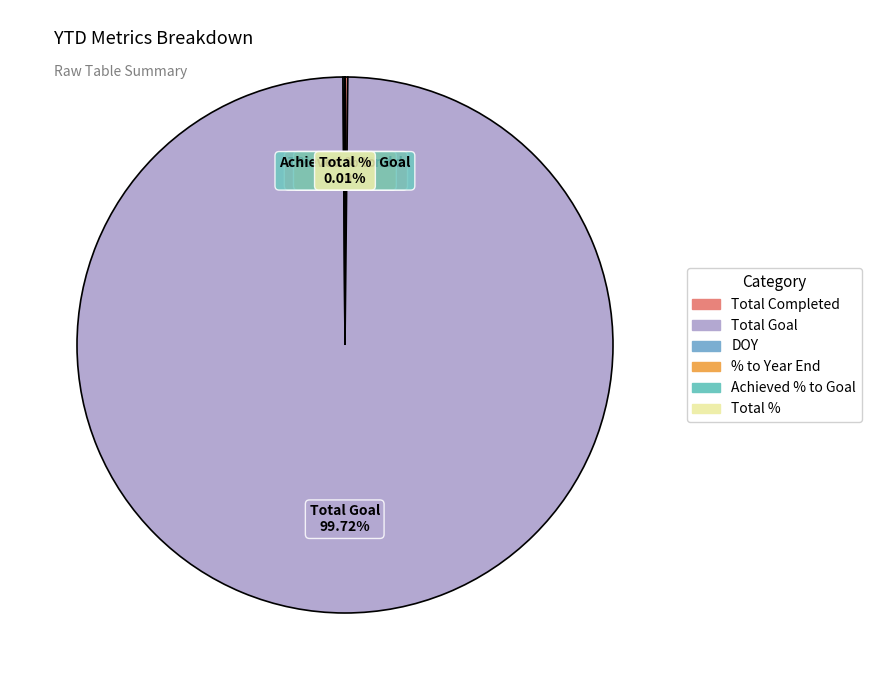

Which category has the biggest portion of the pie?

Total Goal